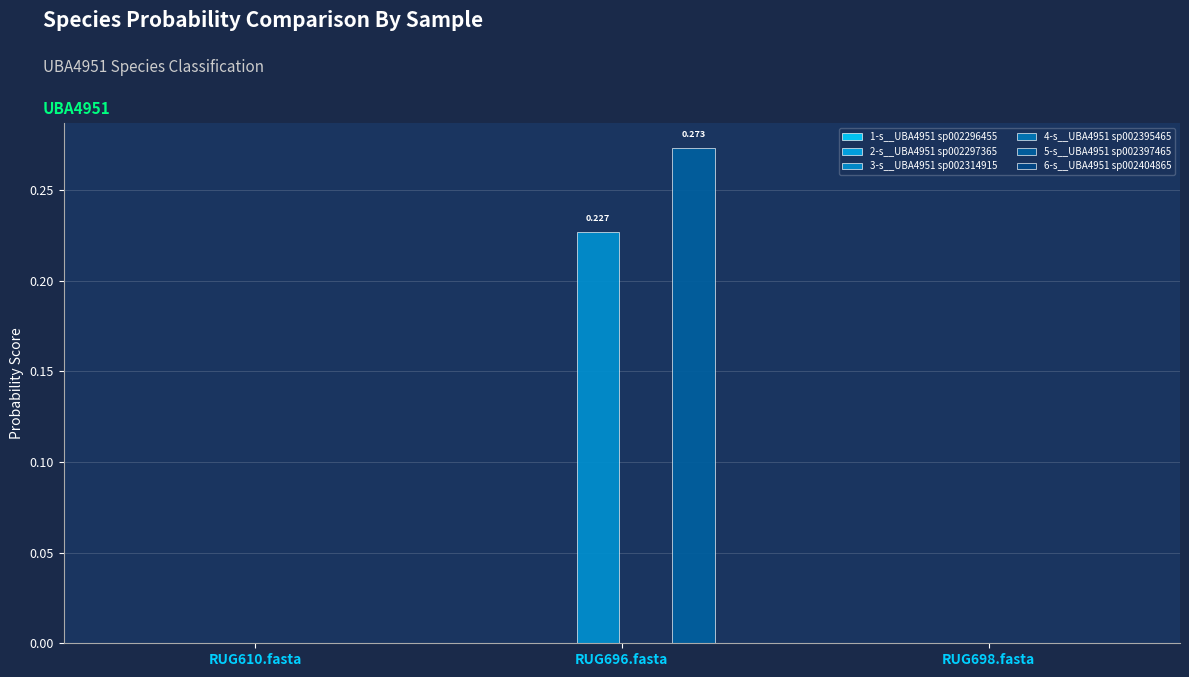

Count the number of categories in the chart.

3